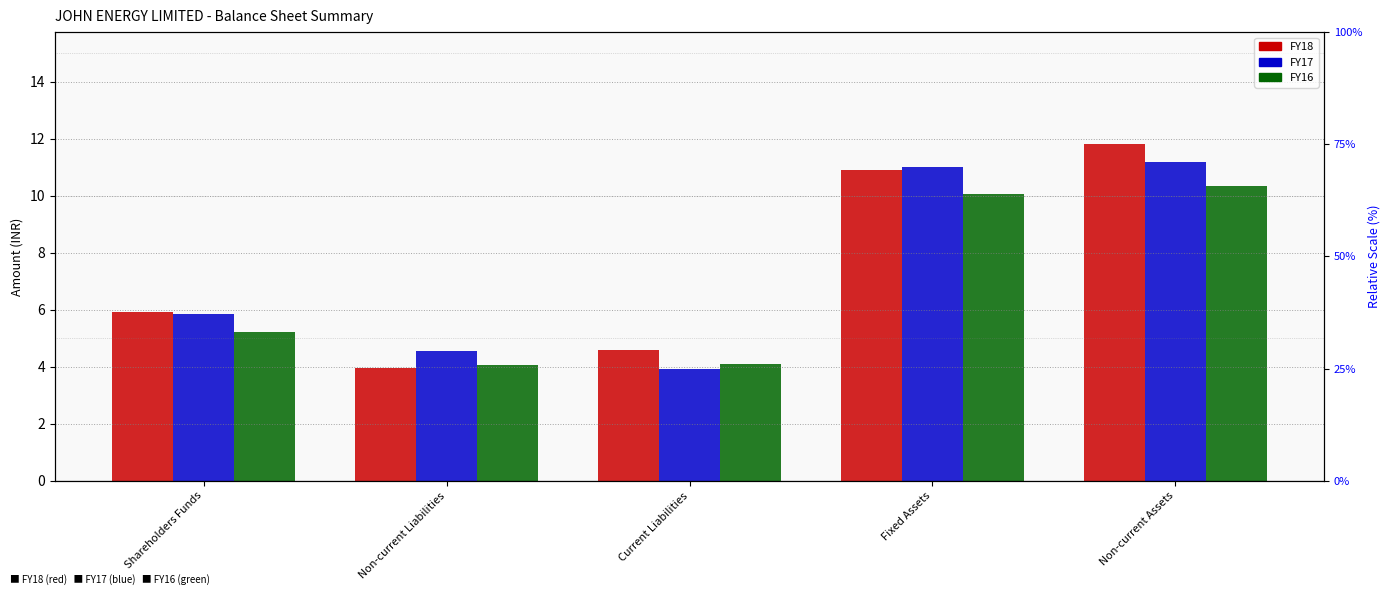

Reading left to right, transcribe all the data shown in this chart.

FY18: 5.9	4.0	4.6	10.9	11.8
FY17: 5.8	4.5	3.9	11.0	11.2
FY16: 5.2	4.1	4.1	10.1	10.3